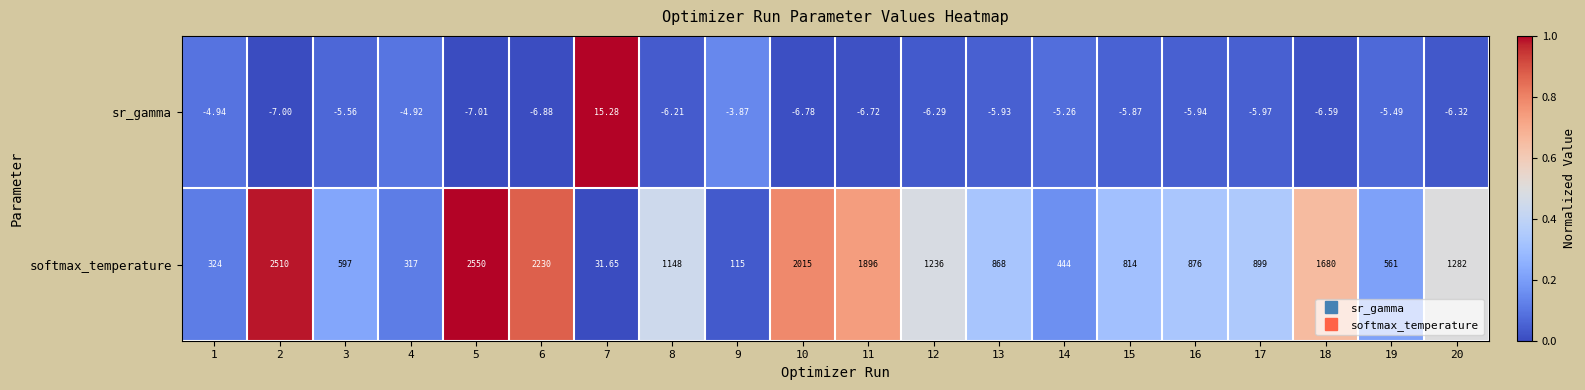

Rank the series by their average value, from highest to lowest.

softmax_temperature, sr_gamma